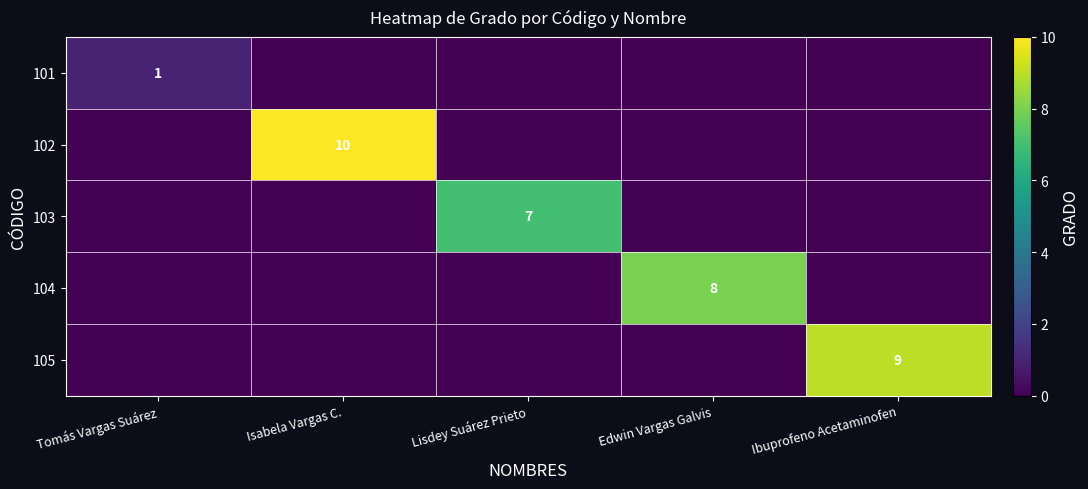

The 101 series shows 1 at Tomás Vargas Suárez. True or false?

True